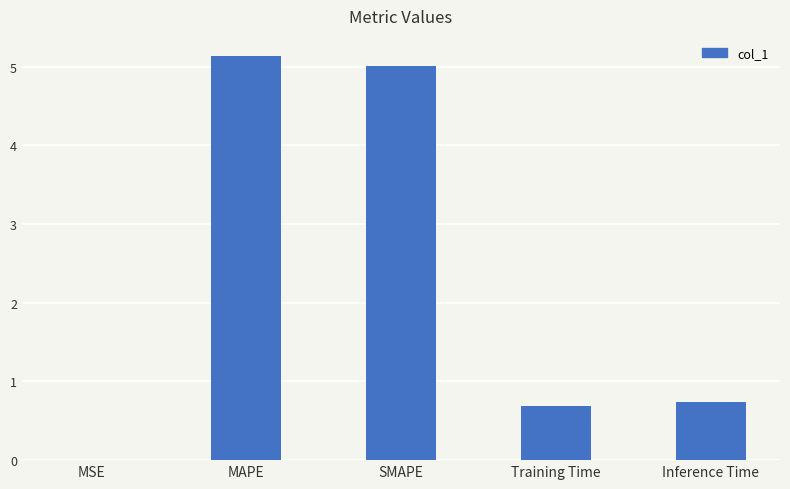

Which has a higher value, Inference Time or Training Time?

Inference Time